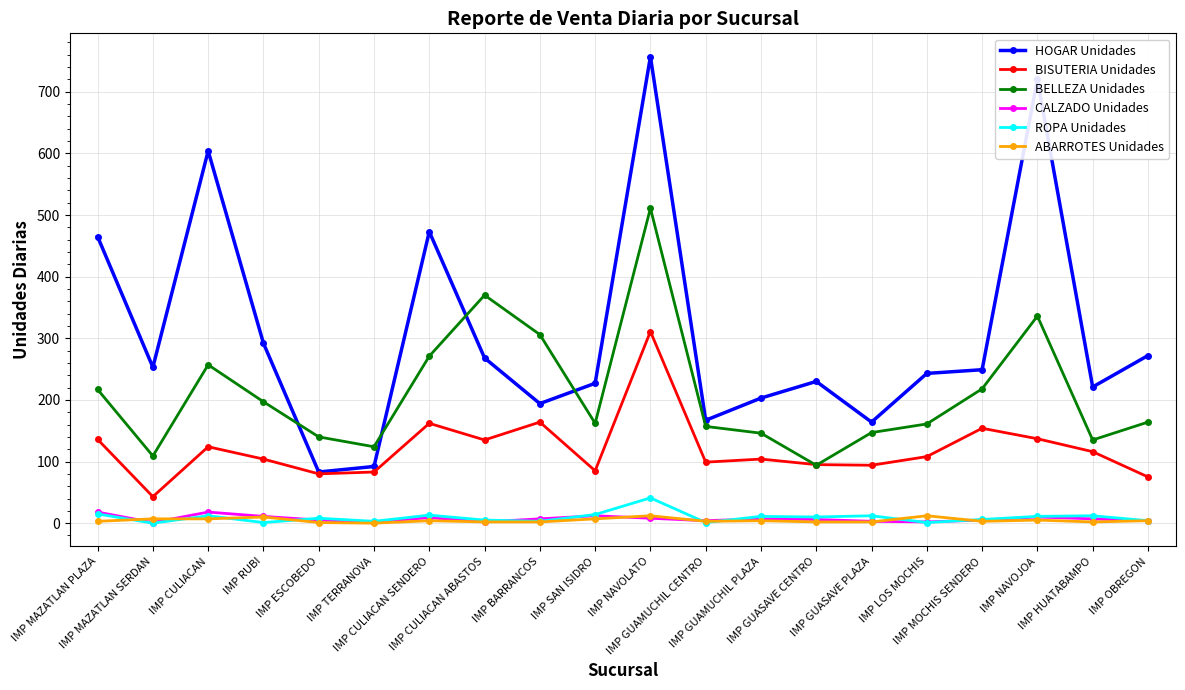

What is the value of the HOGAR Unidades point at the 5th from the left?

83